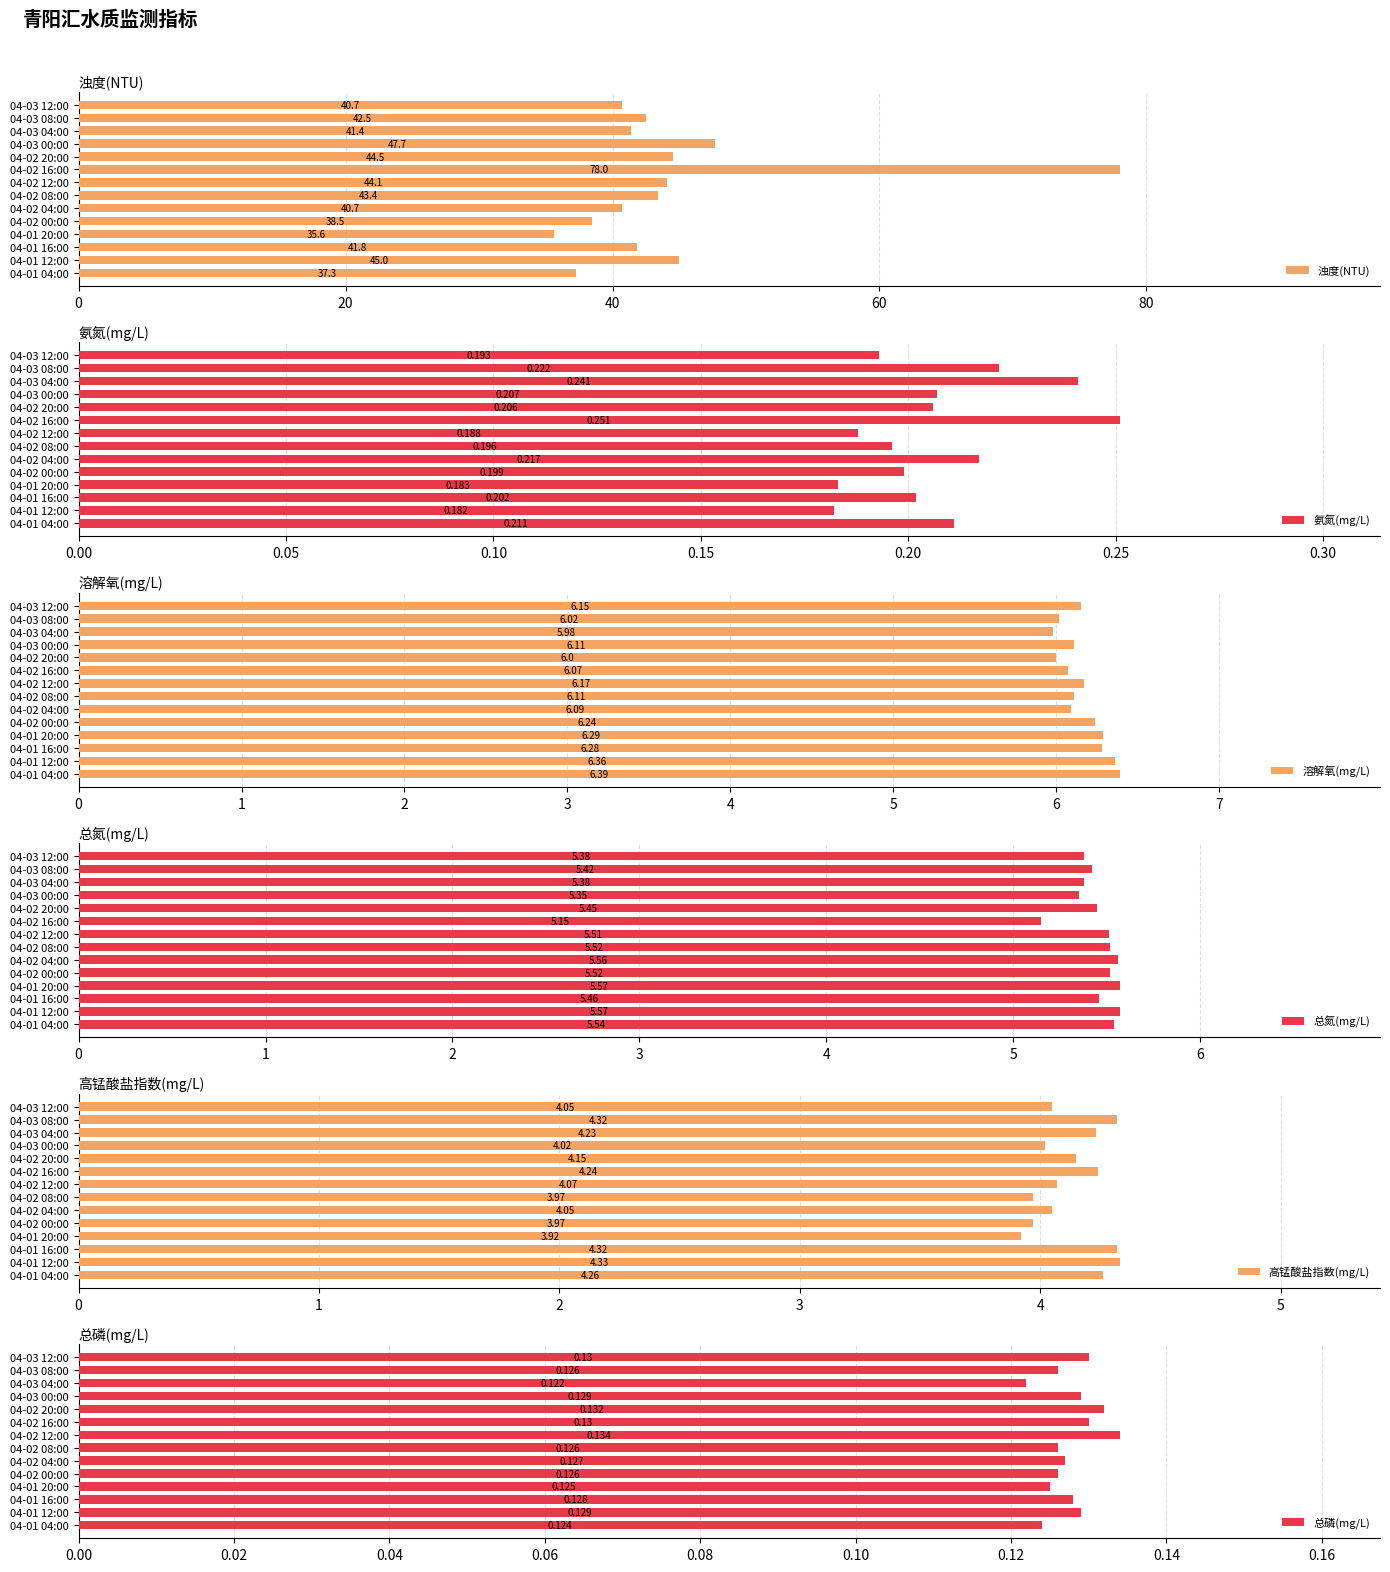

What is the lowest value of the 浊度(NTU) series?

35.6